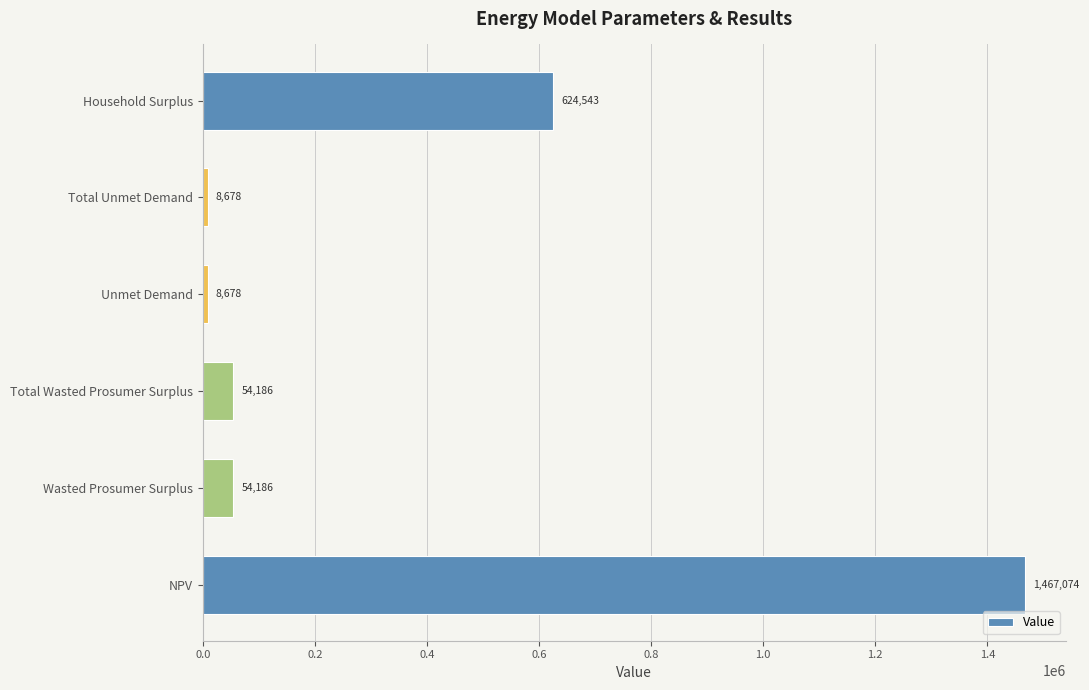

True or false: the data shows 870211.0 at Household Surplus.

False